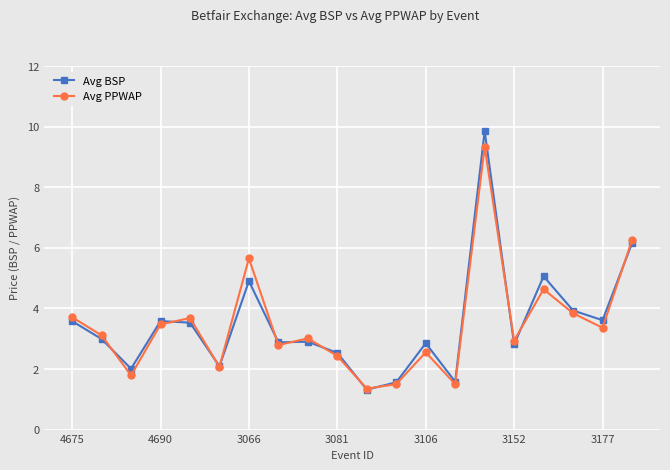

List the series in order of their peak value, lowest first.

Avg PPWAP, Avg BSP